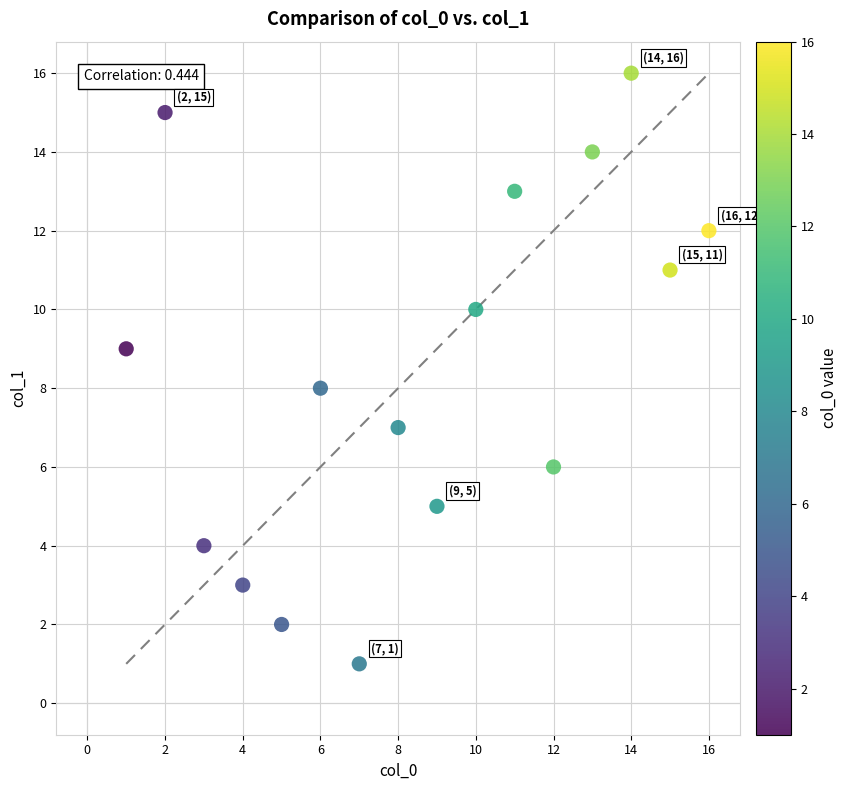

What is the range of Y values (max minus min)?

15